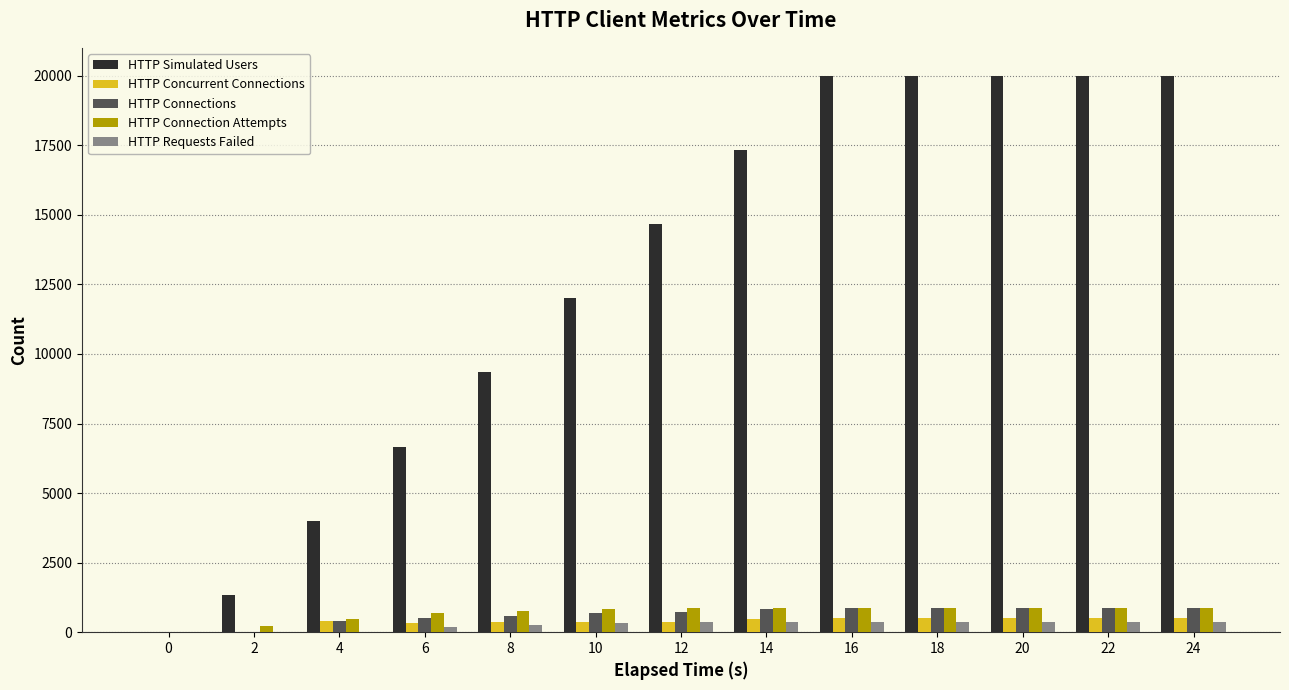

Is the value of HTTP Simulated Users at 24 greater than the value of HTTP Concurrent Connections at 0?

Yes